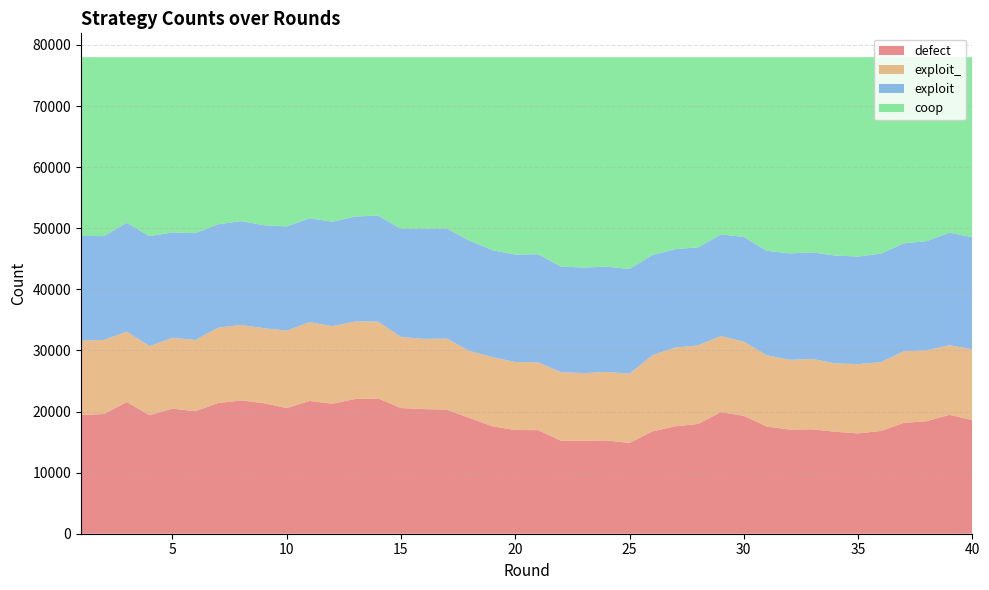

Reading left to right, transcribe all the data shown in this chart.

defect: 19428	19597	21544	19414	20466	20050	21392	21821	21366	20571	21730	21277	22062	22135	20569	20393	20301	18953	17591	16969	16954	15216	15204	15275	14862	16746	17578	17967	19903	19297	17547	17056	17085	16693	16420	16817	18142	18418	19455	18611
exploit_: 12186	12119	11535	11283	11612	11658	12339	12350	12280	12673	12888	12696	12683	12585	11635	11500	11637	10962	11321	11124	11097	11242	11072	11211	11336	12460	12897	12853	12452	12136	11678	11408	11527	11193	11338	11268	11716	11610	11405	11573
exploit: 17133	16992	17800	18010	17234	17486	16920	16990	16847	17051	17003	17093	17175	17348	17690	18027	18022	18055	17495	17597	17691	17272	17293	17227	17127	16418	16106	16049	16630	17144	17084	17424	17443	17640	17609	17754	17667	17865	18404	18365
coop: 29253	29292	27121	29293	28688	28806	27349	26839	27507	27705	26379	26934	26080	25932	28106	28080	28040	30030	31593	32310	32258	34270	34431	34287	34675	32376	31419	31131	29015	29423	31691	32112	31945	32474	32633	32161	30475	30107	28736	29451